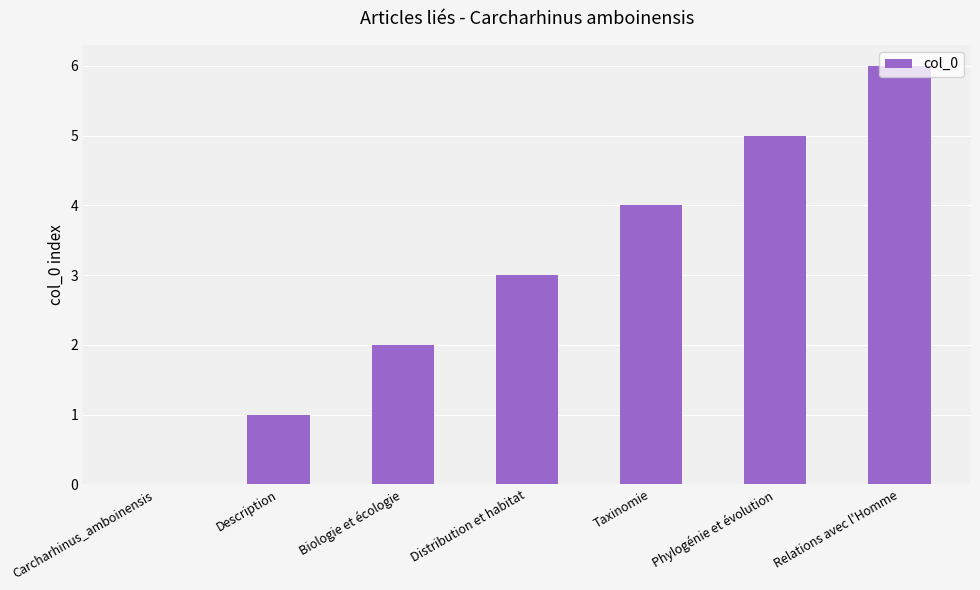

Which category has the highest value across all series?

Relations avec l'Homme